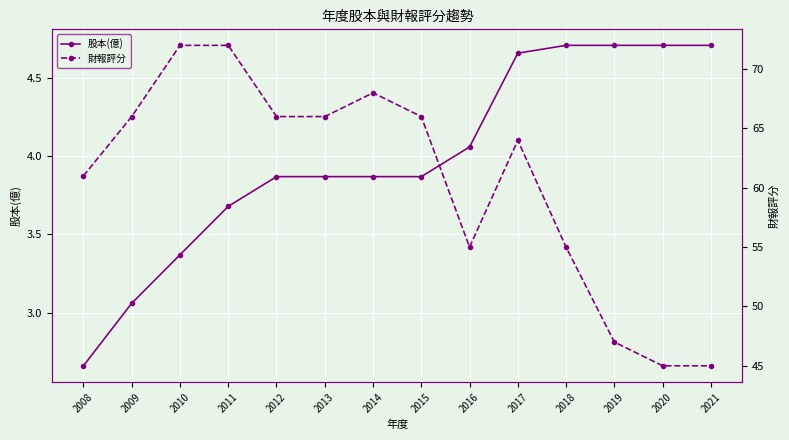

At which category is the sum across all series the highest?

2011